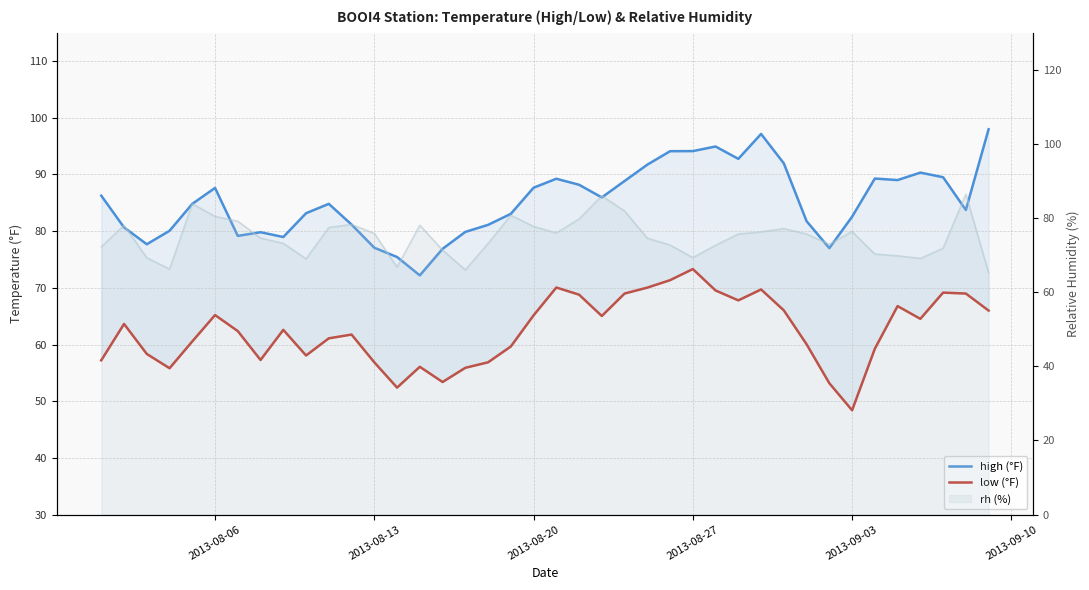

True or false: rh (line) has a value of 103.3 at 30.

False